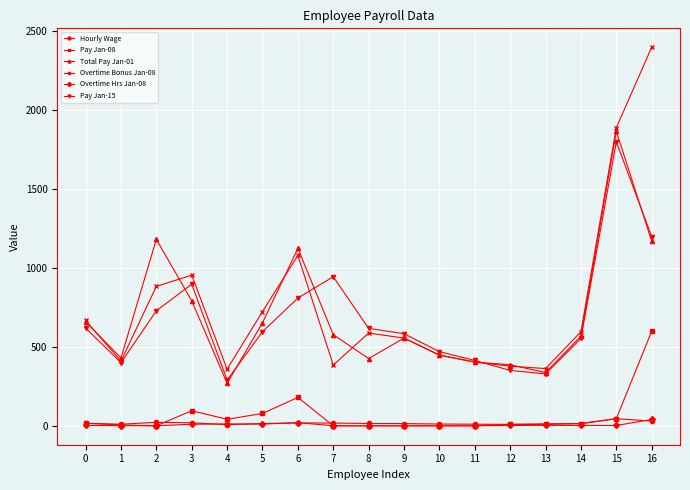

True or false: Hourly Wage has more than 1 interior local peaks.

True